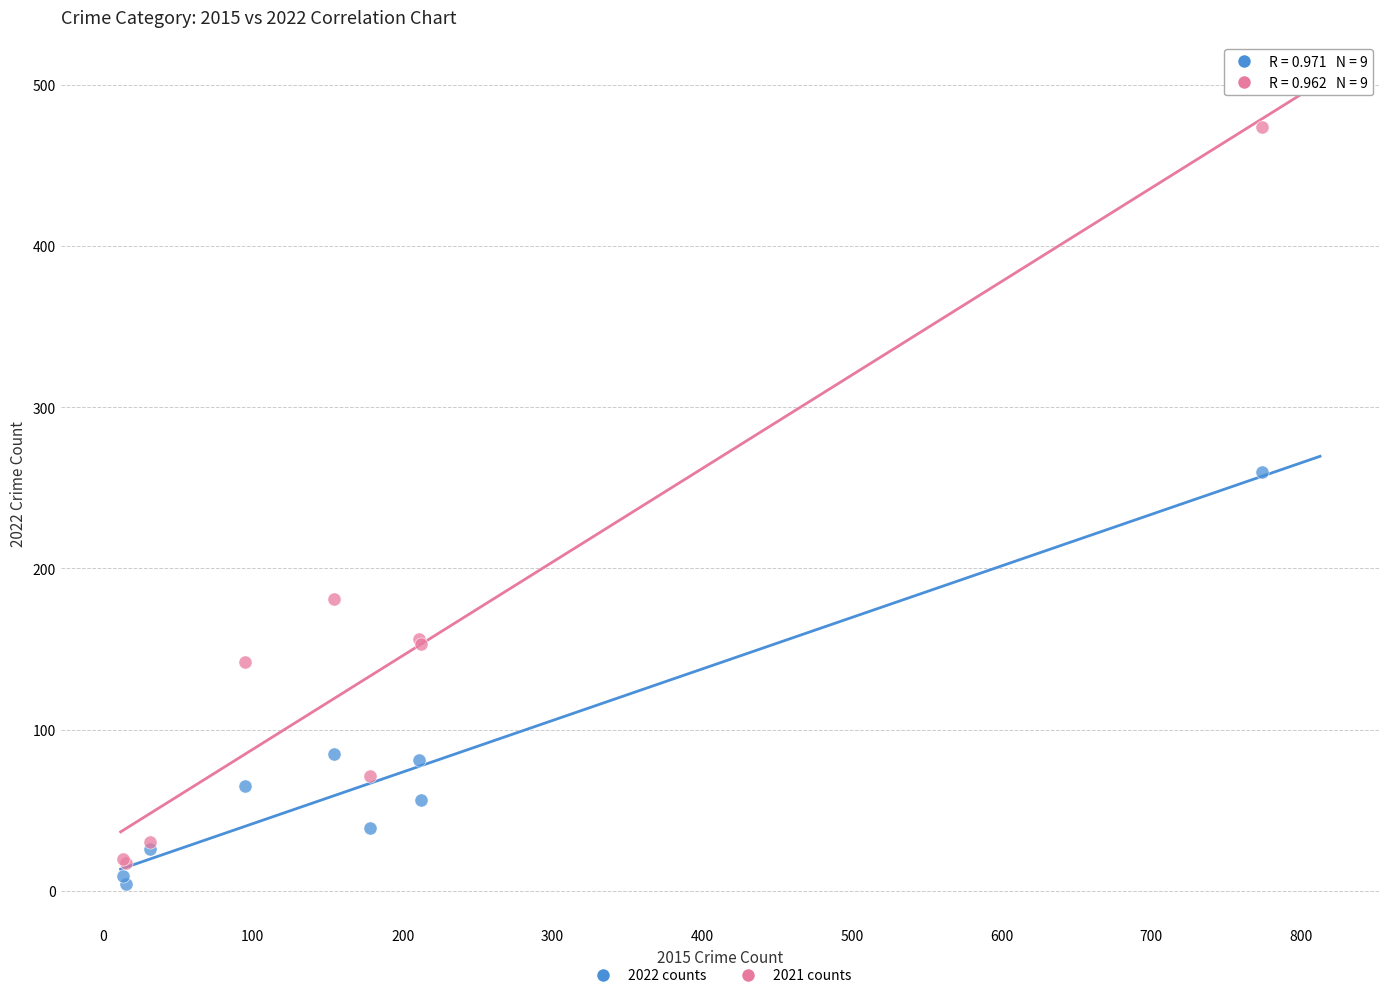

What are all the series names shown in the legend?

2022 counts, 2021 counts